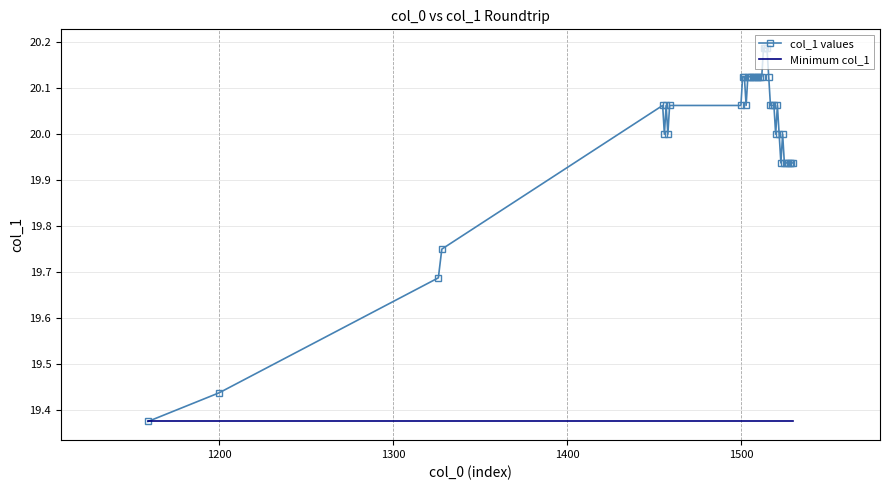

List the series in order of their peak value, lowest first.

Minimum col_1, col_1 values